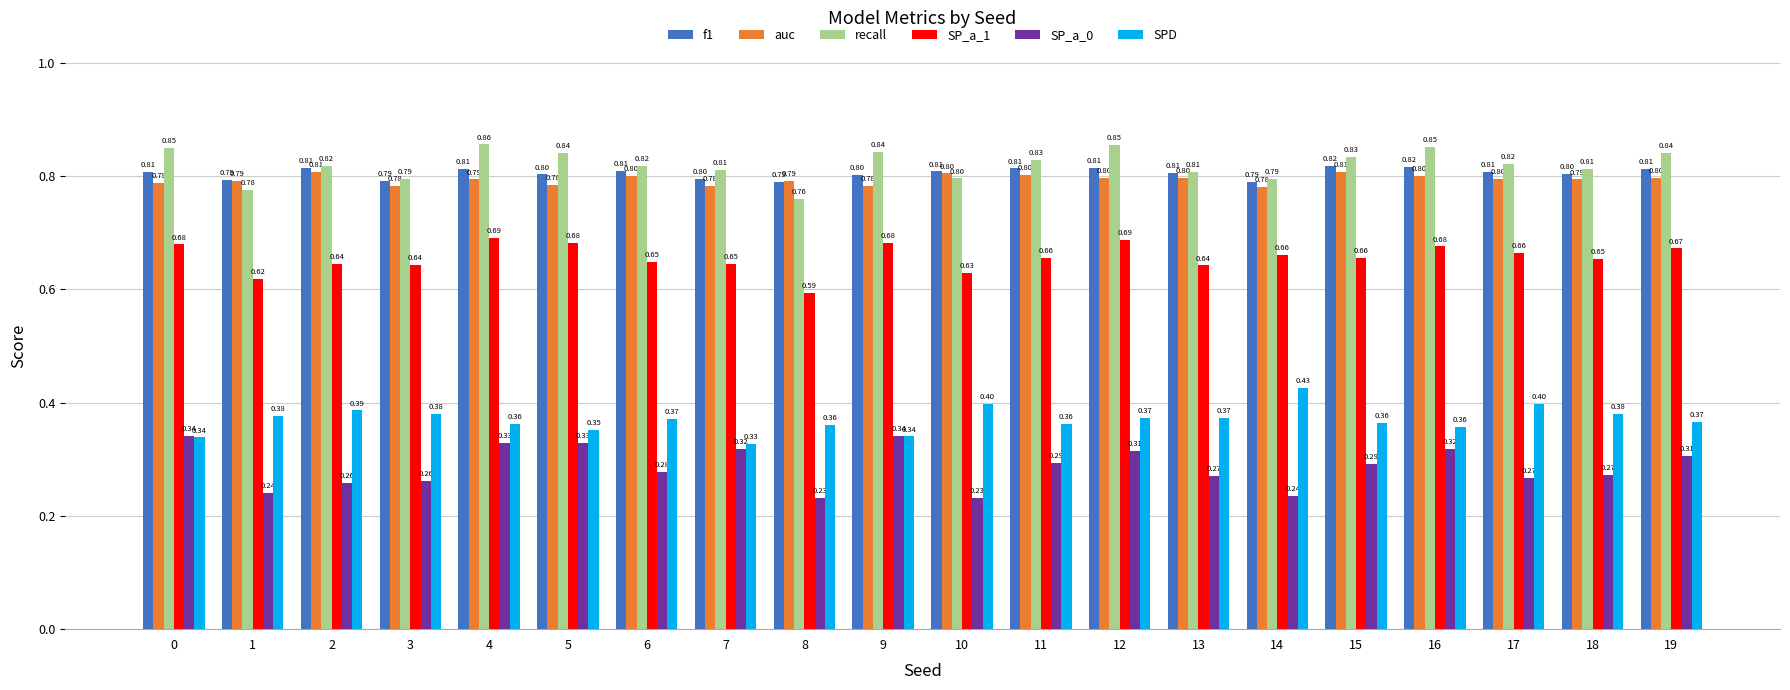

Rank the series by their maximum value, from lowest to highest.

SP_a_0, SPD, SP_a_1, auc, f1, recall